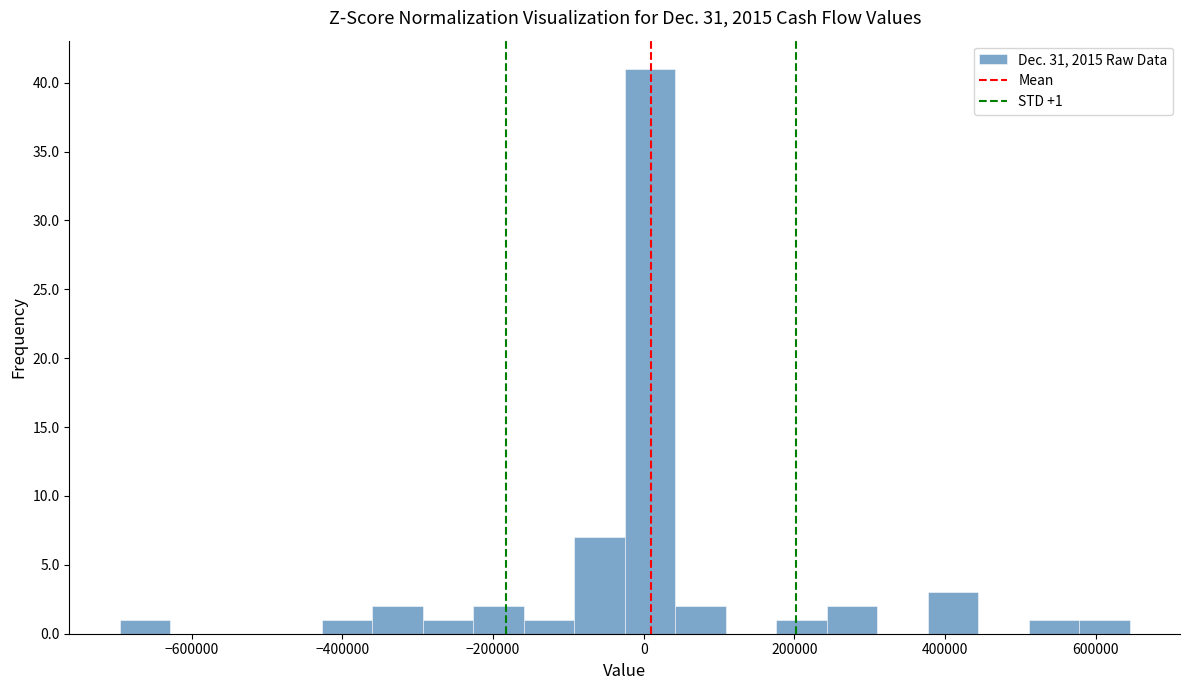

Read against the x-axis, roughly where is the centre of the tallest bar?

0